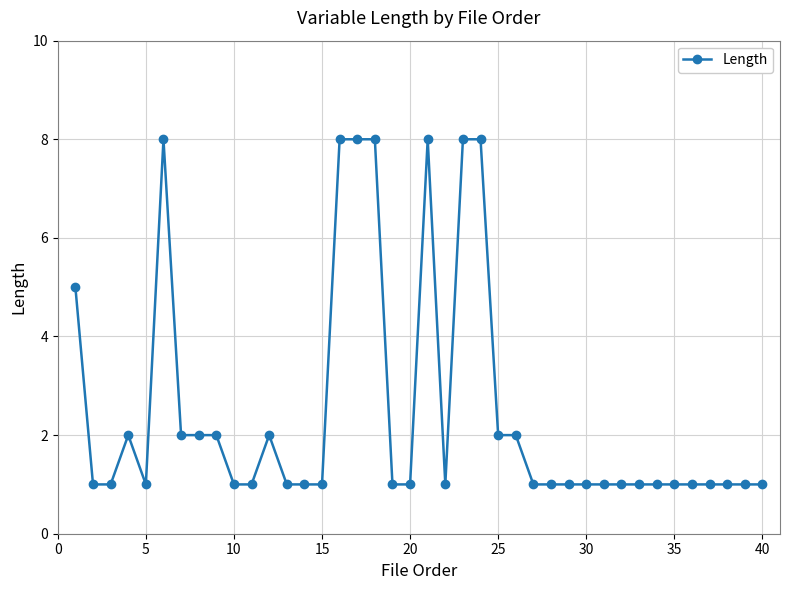

What is the value of the 35th point from the left?

1